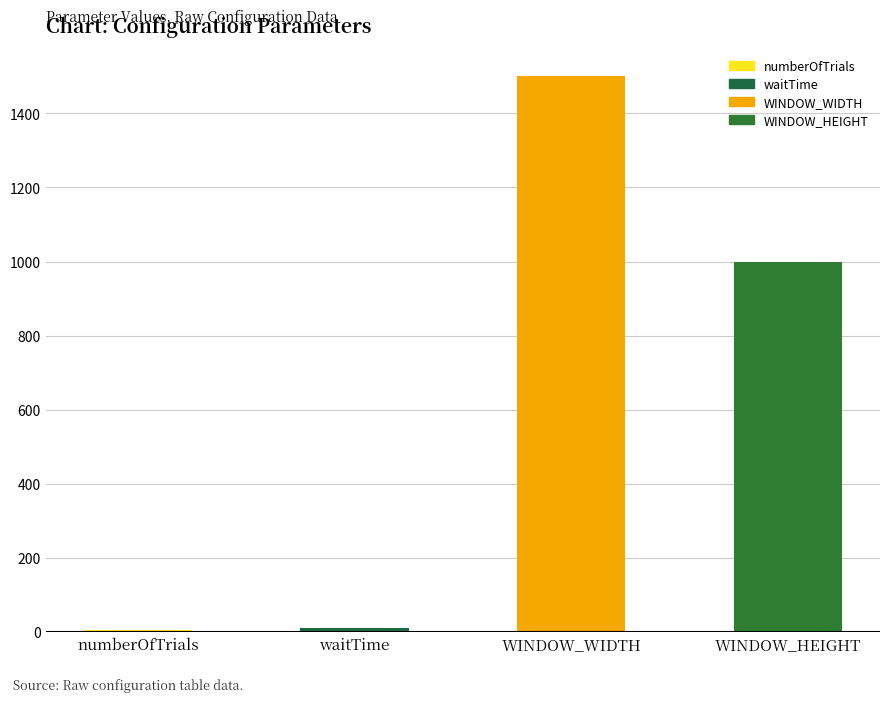

Rank the categories by value from lowest to highest.

numberOfTrials, waitTime, WINDOW_HEIGHT, WINDOW_WIDTH